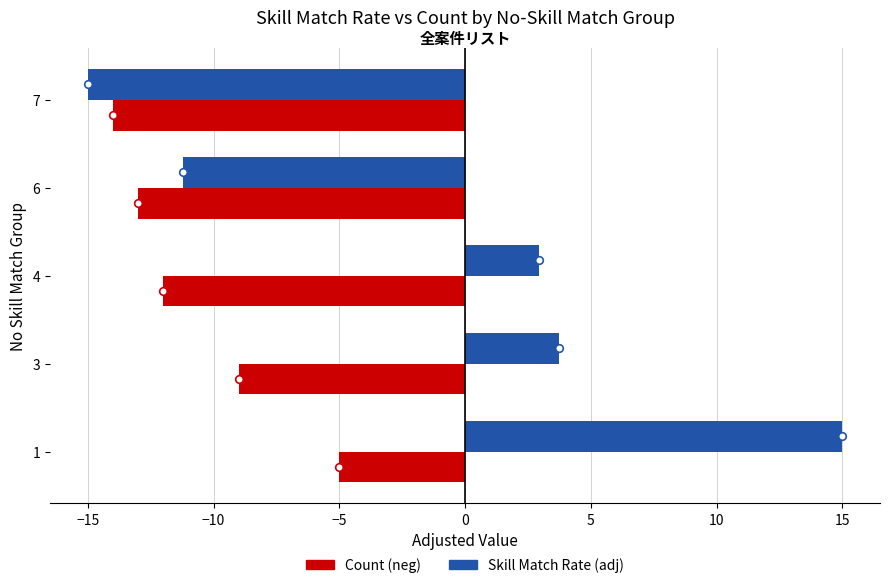

Which series contains the lowest Y value?

Skill Match Rate (adj)